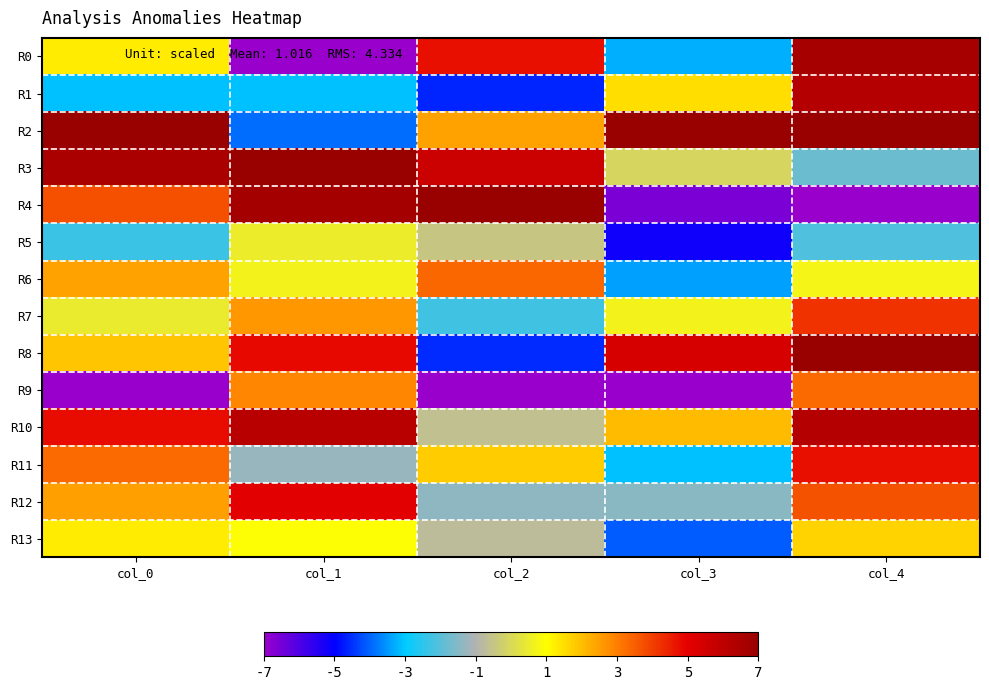

How many data points does each series have?

5